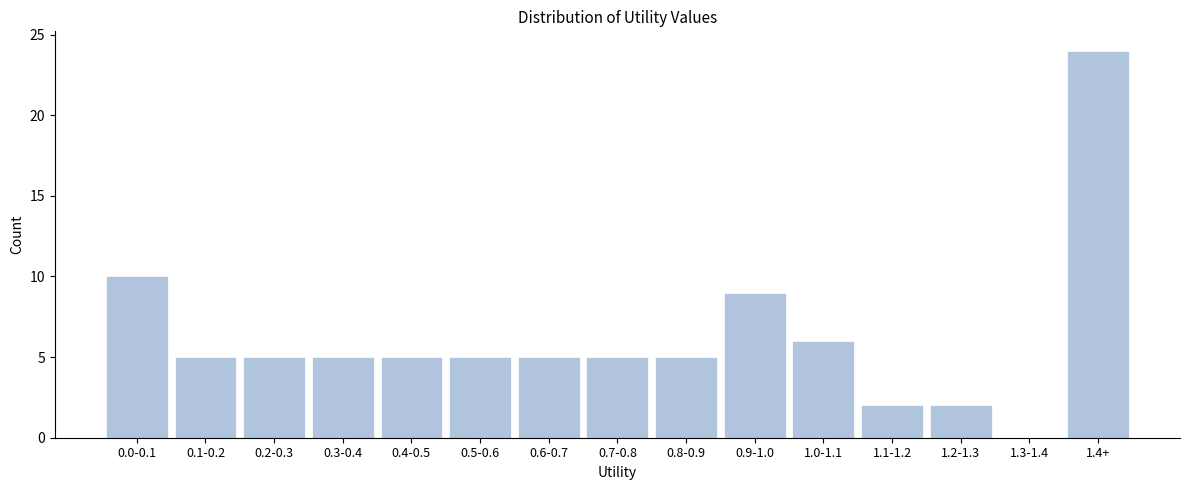

Reading right to left, transcribe all the data shown in this chart.

1.4+=24	1.3-1.4=0	1.2-1.3=2	1.1-1.2=2	1.0-1.1=6	0.9-1.0=9	0.8-0.9=5	0.7-0.8=5	0.6-0.7=5	0.5-0.6=5	0.4-0.5=5	0.3-0.4=5	0.2-0.3=5	0.1-0.2=5	0.0-0.1=10